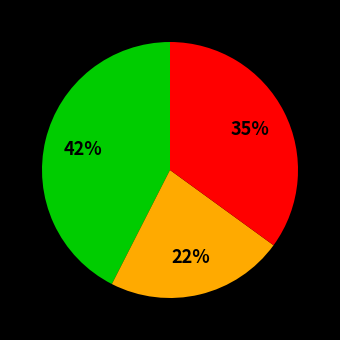

To the nearest percent, what is the difference between the largest and smallest slice percentages?

20%